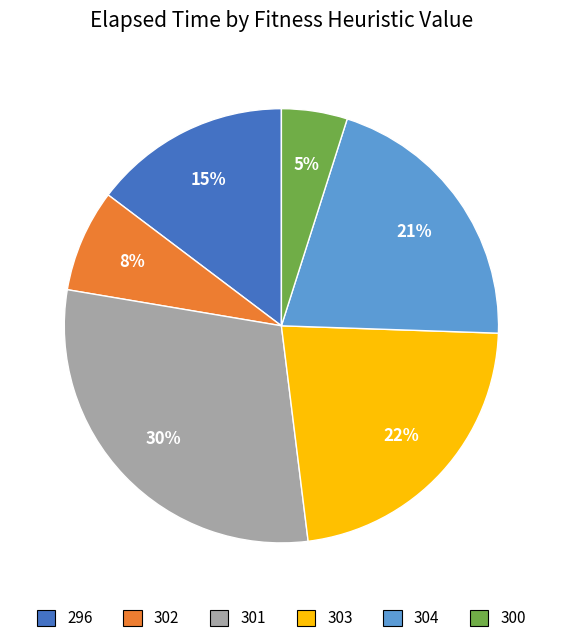

To the nearest percent, what is the difference between the largest and smallest slice percentages?

25%